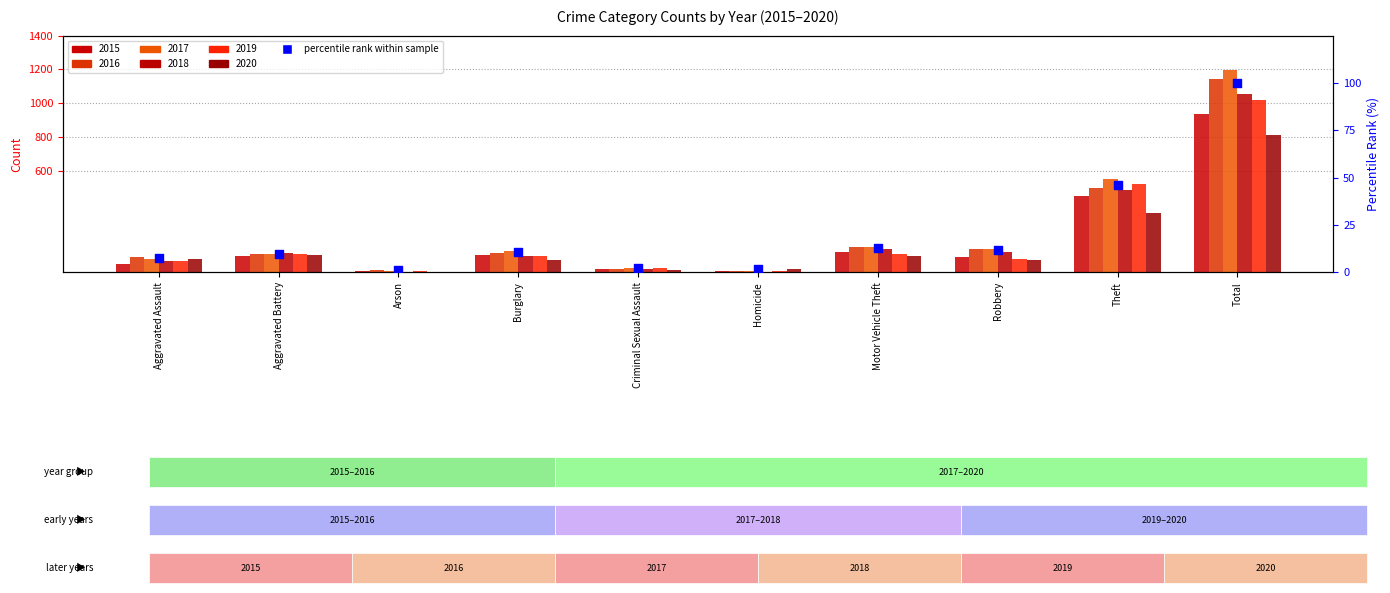

What is the change in value from Arson to Criminal Sexual Assault?

+1.0